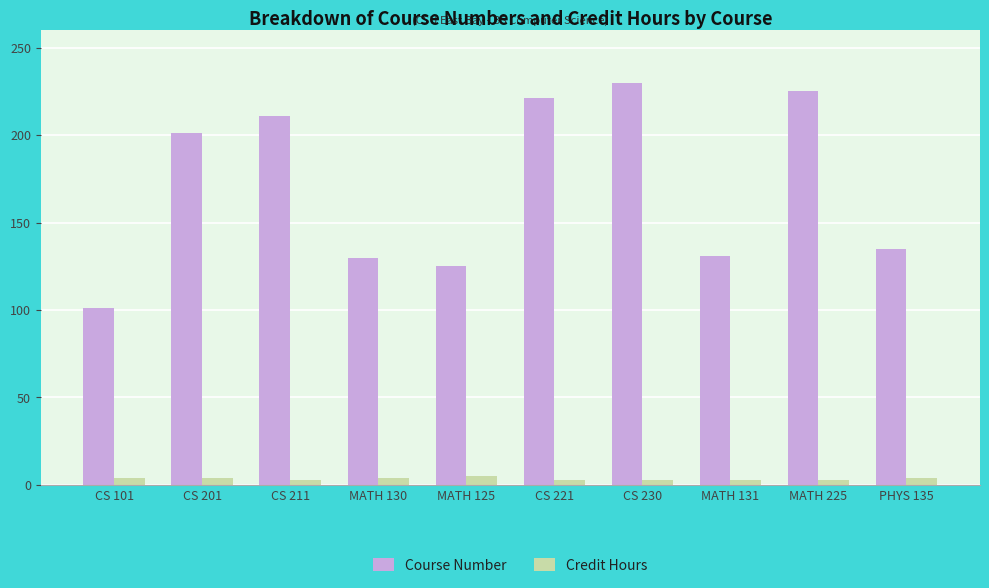

The Credit Hours series shows 3 at MATH 225. True or false?

True